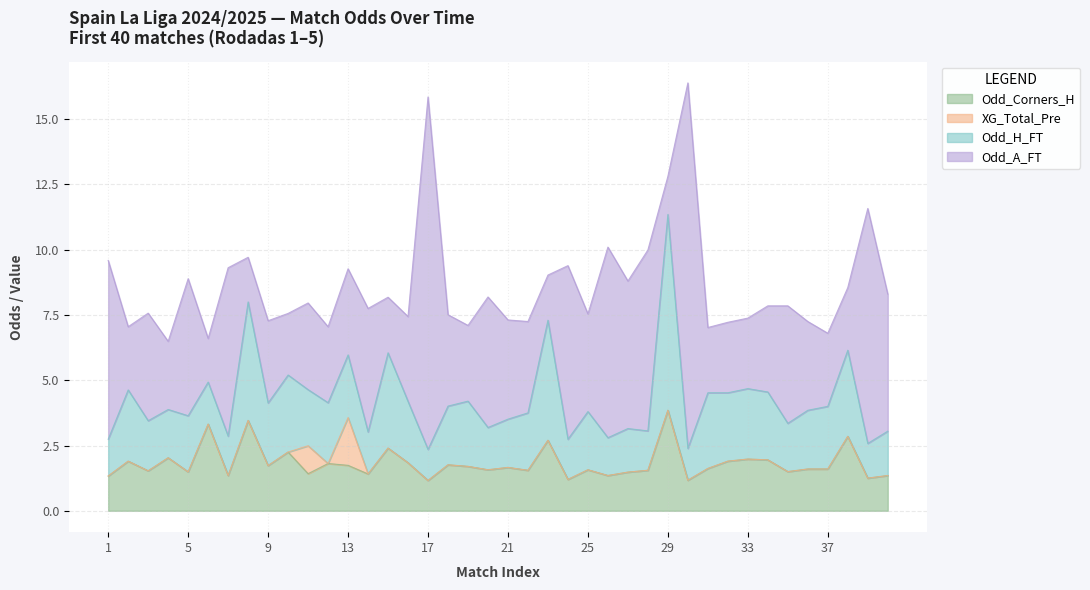

What is the sum of all Odd_H_FT values?

94.5